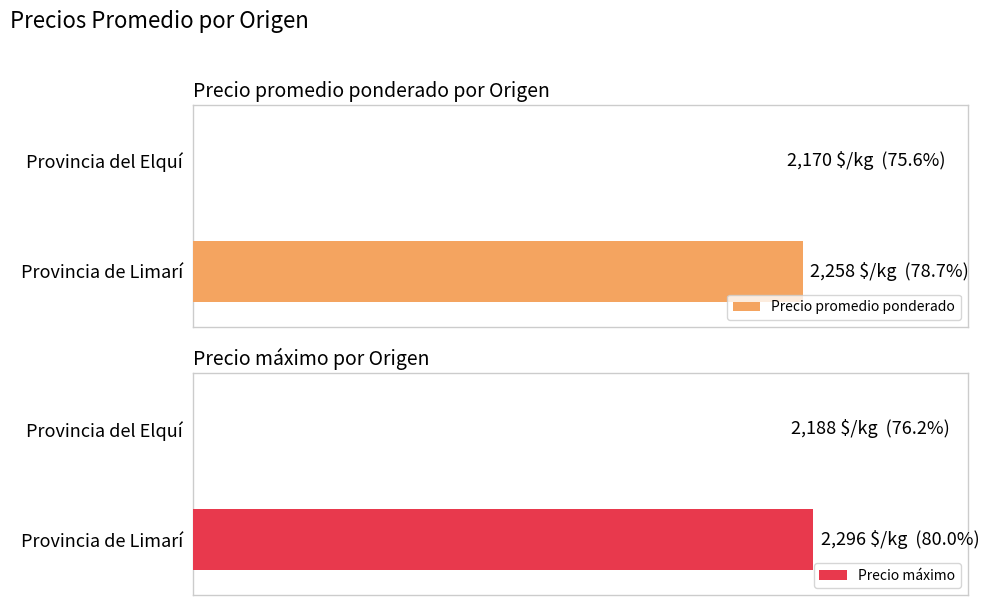

How many categories are shown in the chart?

2